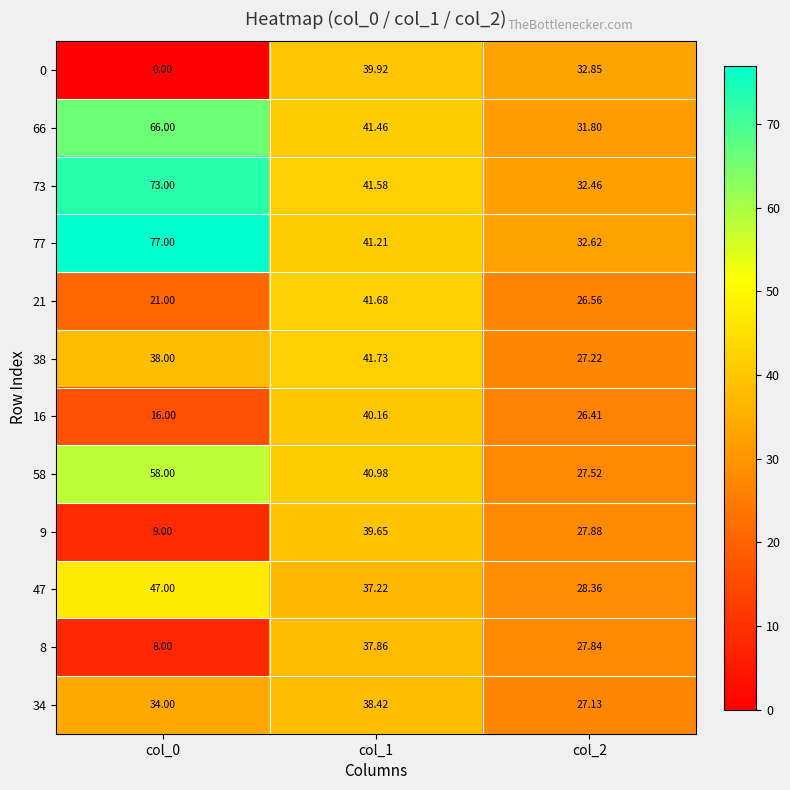

Is the value of 8 at col_1 greater than the value of 38 at col_2?

Yes